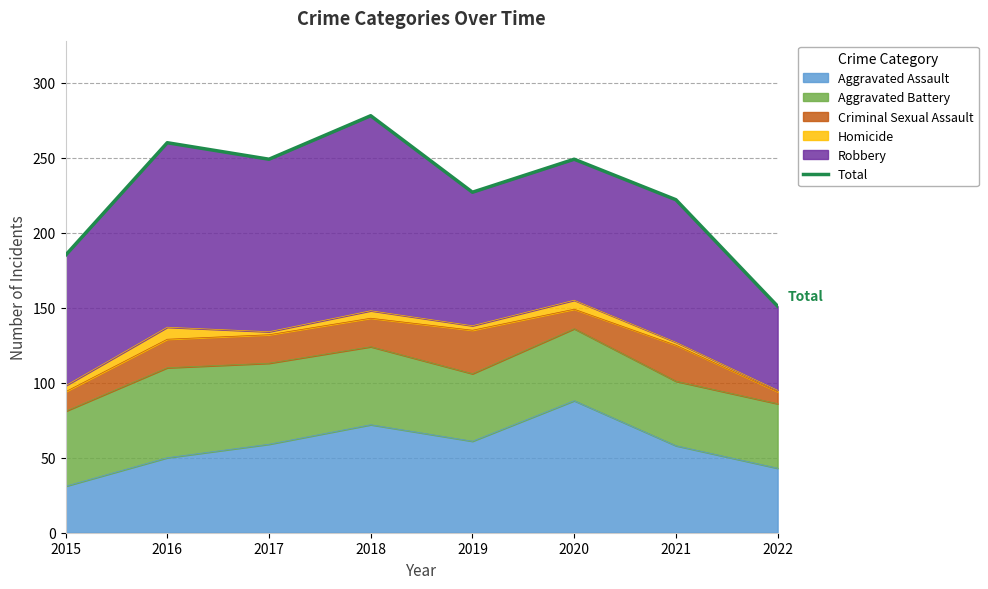

Count the number of values greater than 249.

2